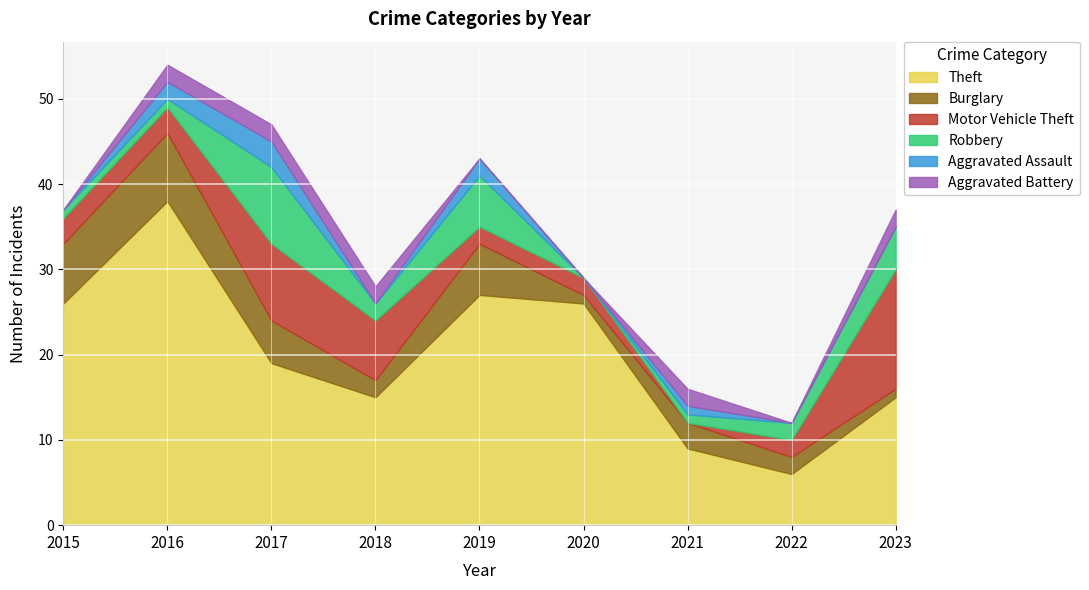

At which label does Theft reach its minimum?

2022